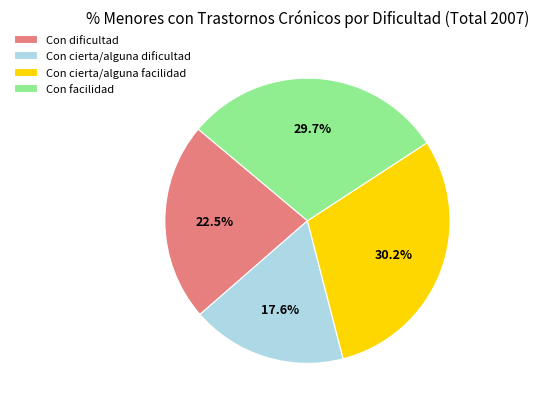

Is the sum of Con cierta/alguna dificultad and Con facilidad greater than half?

No